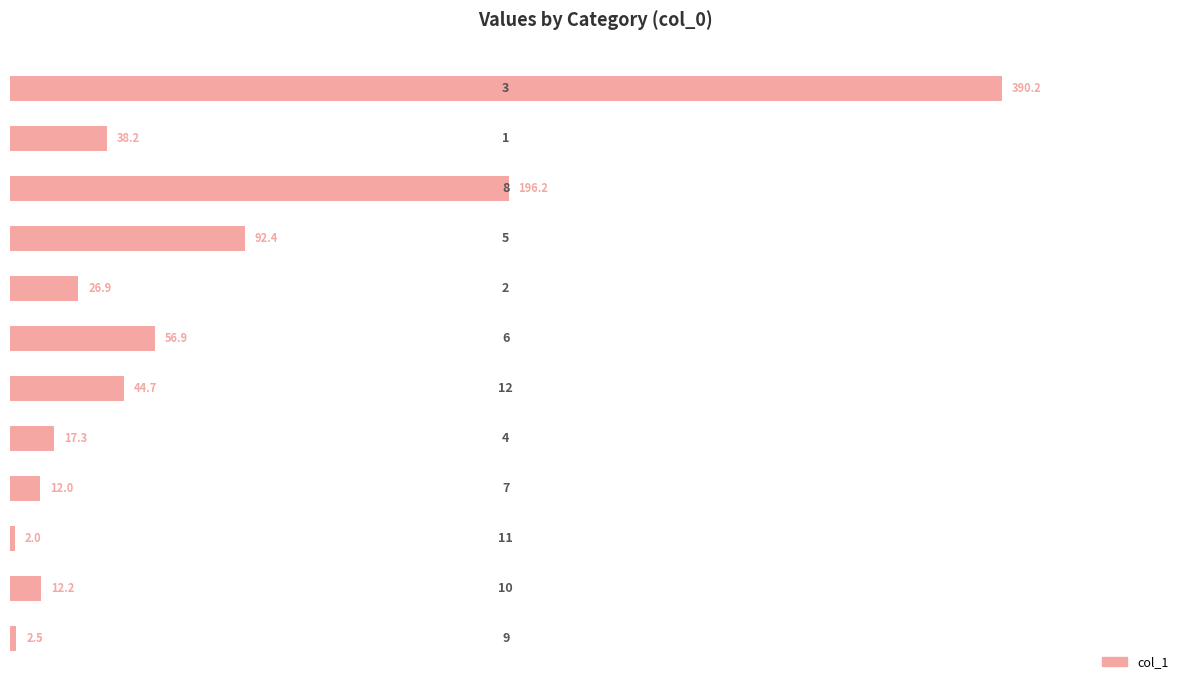

What is the maximum value shown in the chart?

390.2